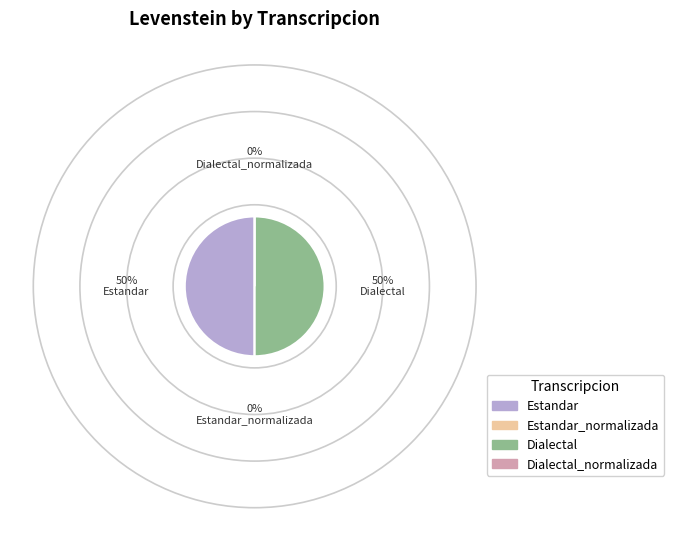

Which category has the biggest portion of the pie?

Estandar